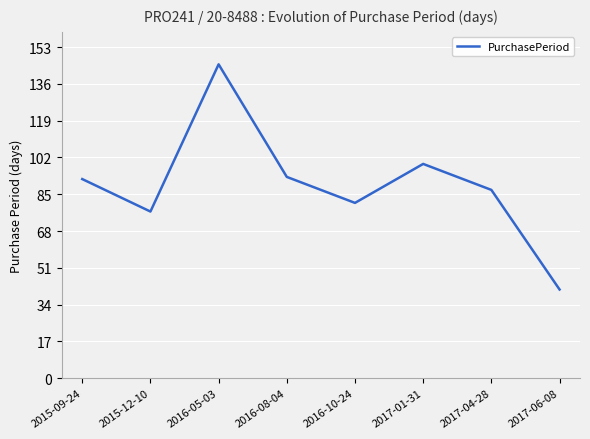

True or false: the data has more than 1 interior local peaks.

True